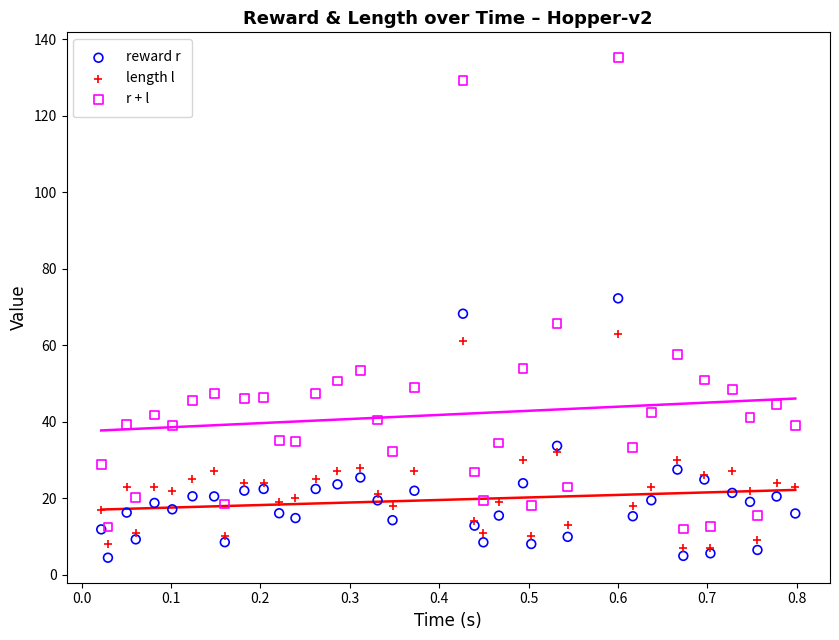

Which series has the widest spread of Y values?

r + l